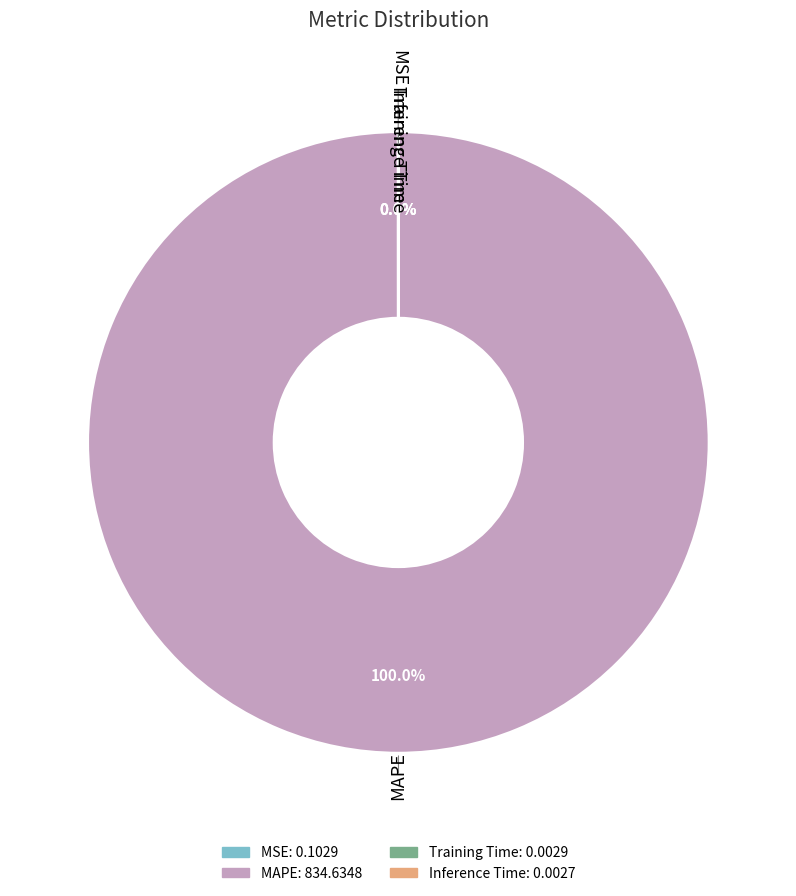

Is MAPE the majority of the pie?

Yes